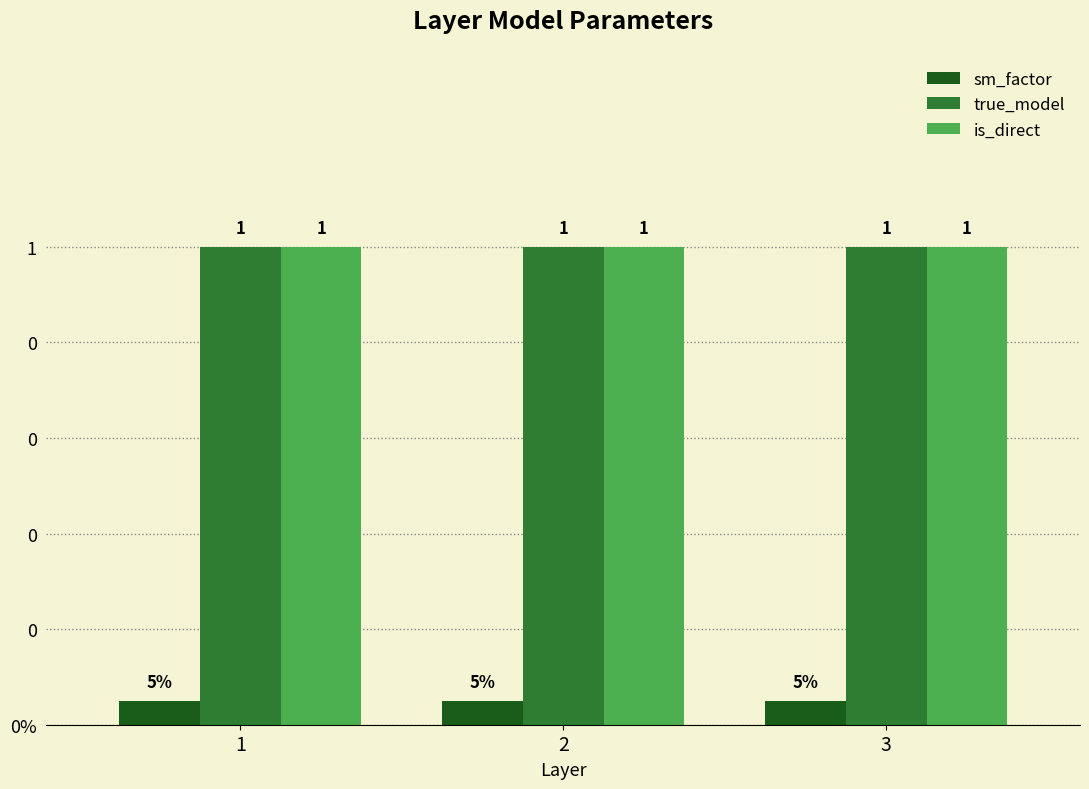

Does the chart contain stacked bars?

No